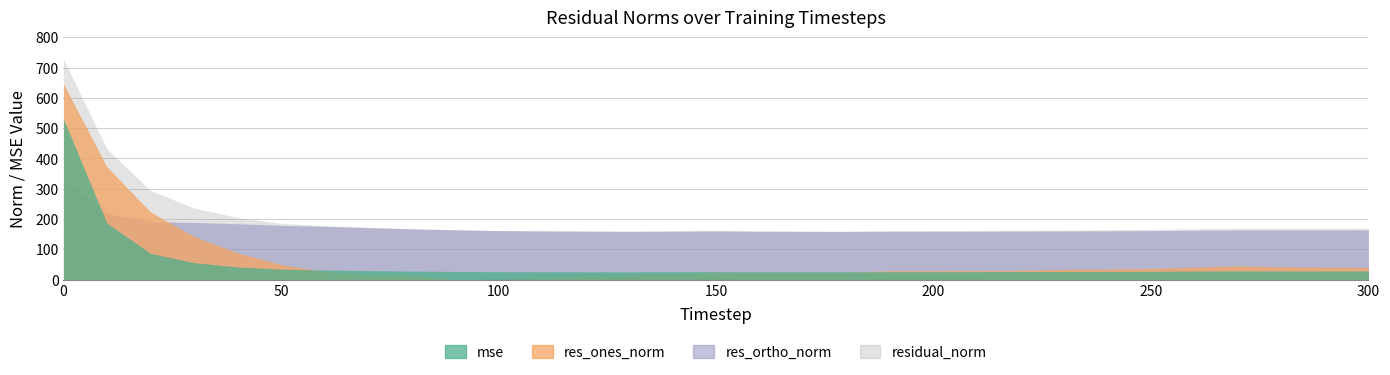

What is the sum of all res_ones_norm values?

2164.3